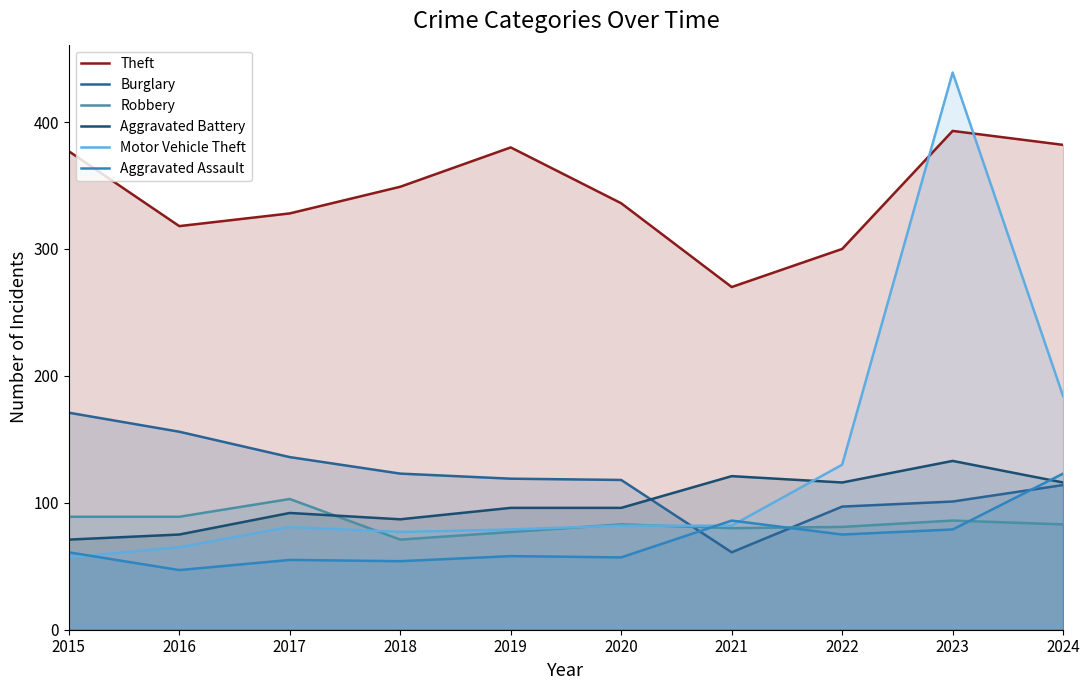

The value of Aggravated Assault at 2017 is 37. True or false?

False